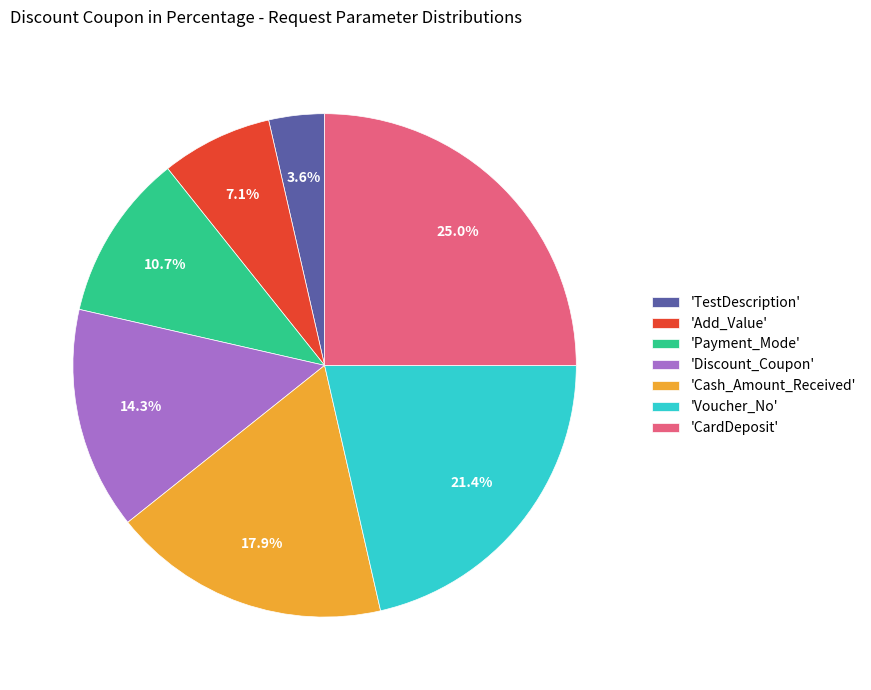

Approximately how many times larger is the value at 'Discount_Coupon' compared to 'Add_Value'?

2.0